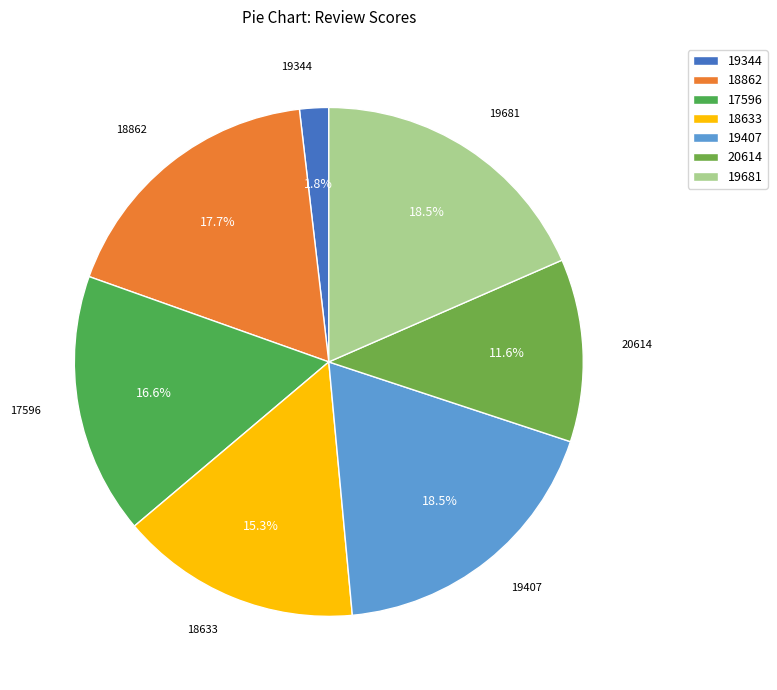

What percentage do 18633 and 17596 together represent?

31.9%